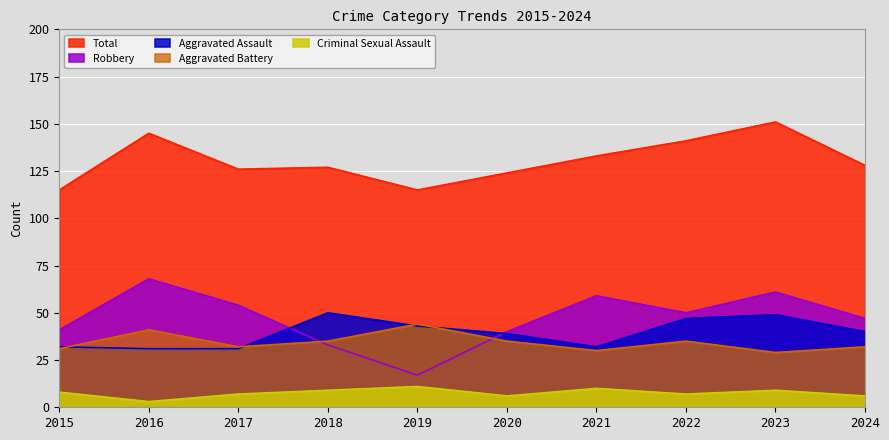

Reading right to left, extract all data points from this chart.

Aggravated Assault: 40	49	47	32	39	43	50	31	31	32
Aggravated Battery: 32	29	35	30	35	44	35	32	41	31
Criminal Sexual Assault: 6	9	7	10	6	11	9	7	3	8
Robbery: 47	61	50	59	40	17	33	54	68	41
Total: 128	151	141	133	124	115	127	126	145	115